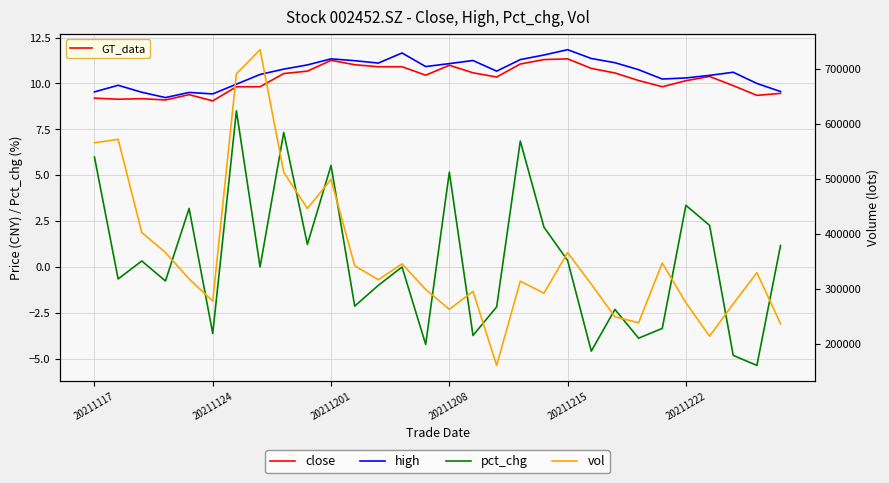

What are all the series names shown in the legend?

close, high, pct_chg, vol